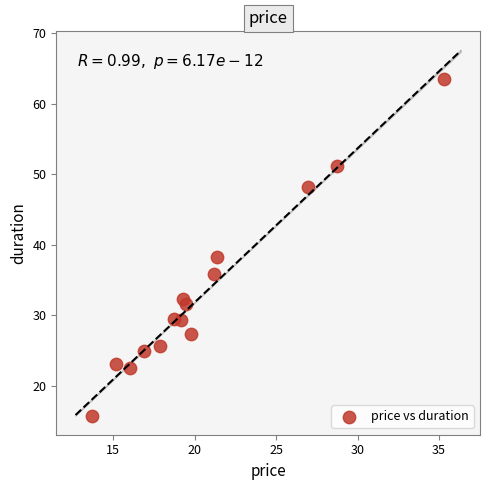

What is the range of Y values (max minus min)?

47.8